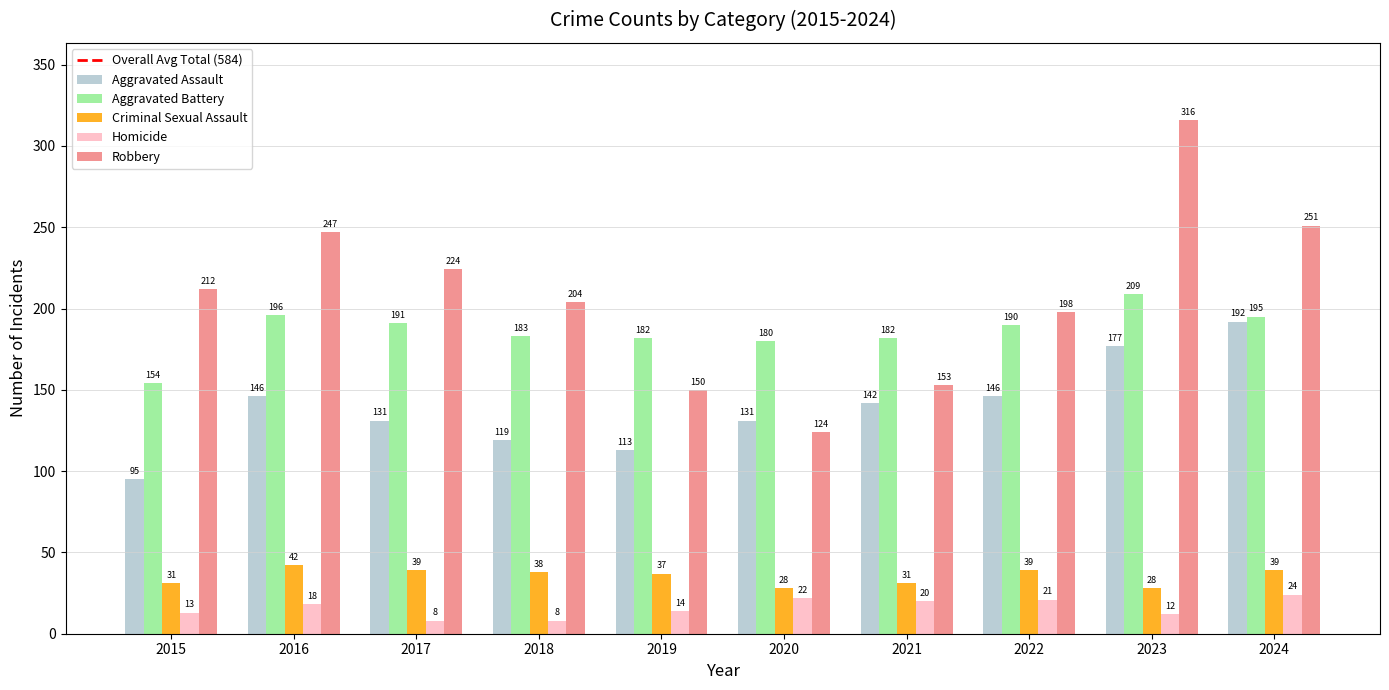

Where does the Aggravated Battery series first go above 190?

2016